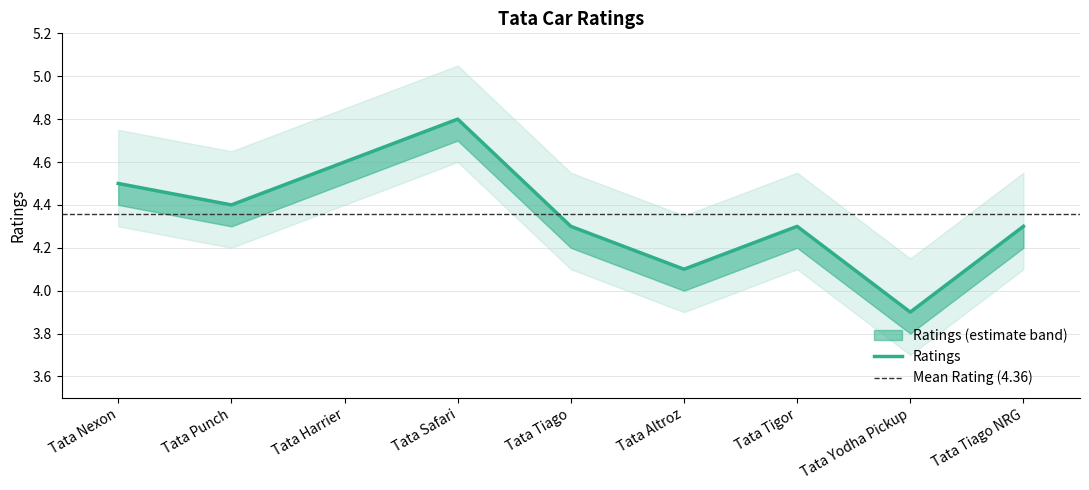

What is the change in value from Tata Tiago to Tata Yodha Pickup?

-0.4